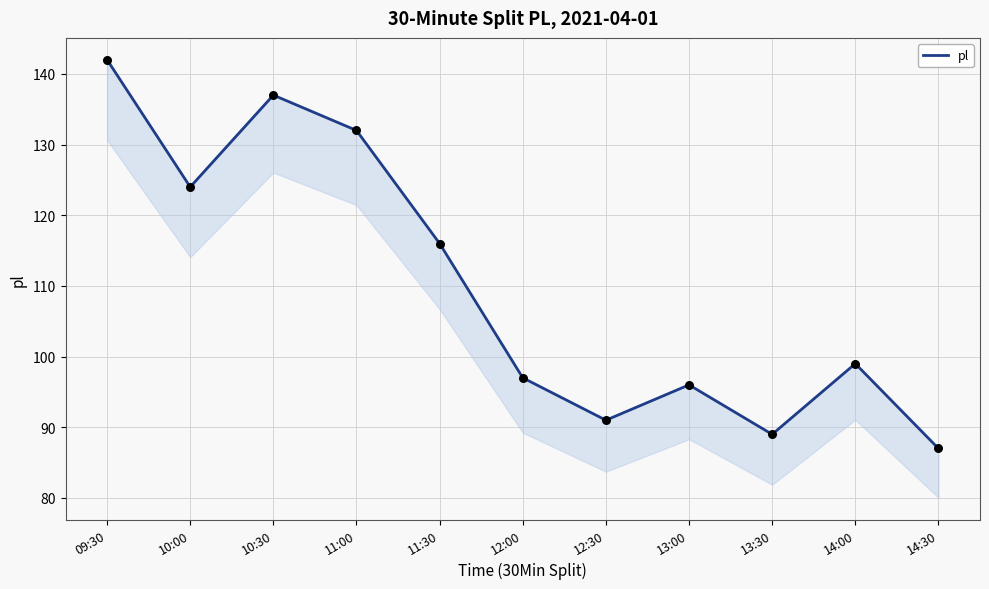

What is the ratio of the value at 13:00 to the value at 11:00?

0.7